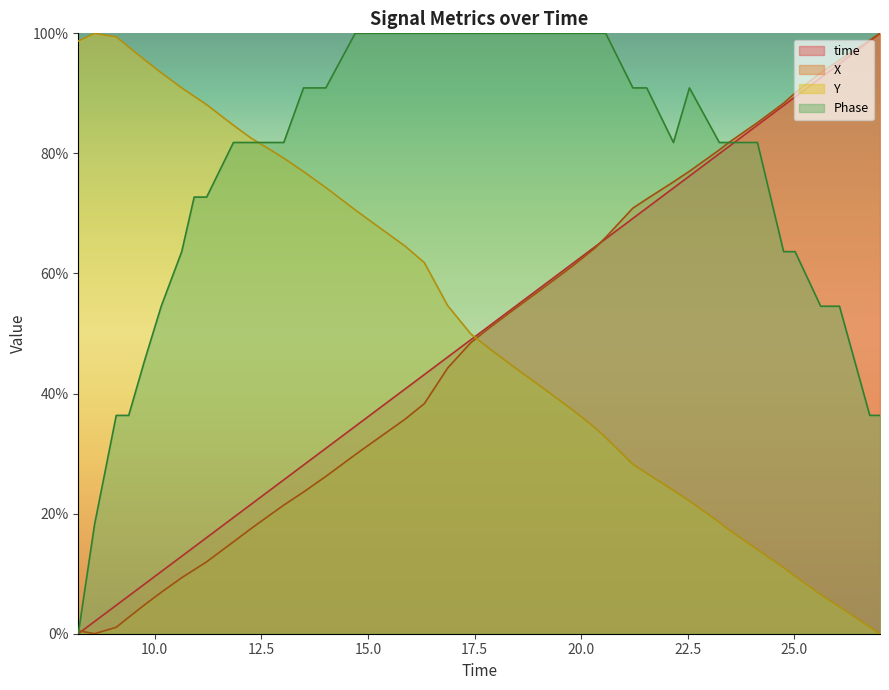

What position from the left is 16.3231279850006?

19